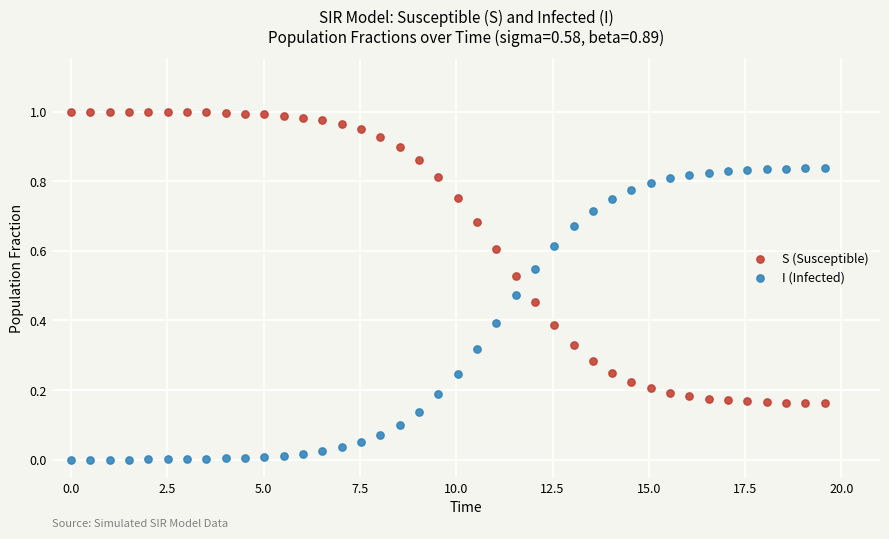

What is the X range (max minus min) for the scatter plot?

19.6